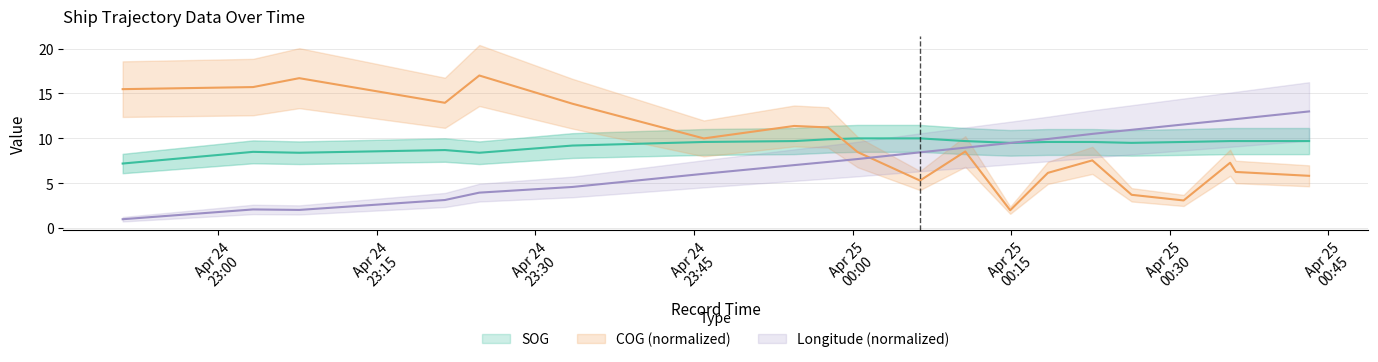

Between 2024-04-24 22:50:58 and 2024-04-24 23:07:40, which is larger?

2024-04-24 23:07:40